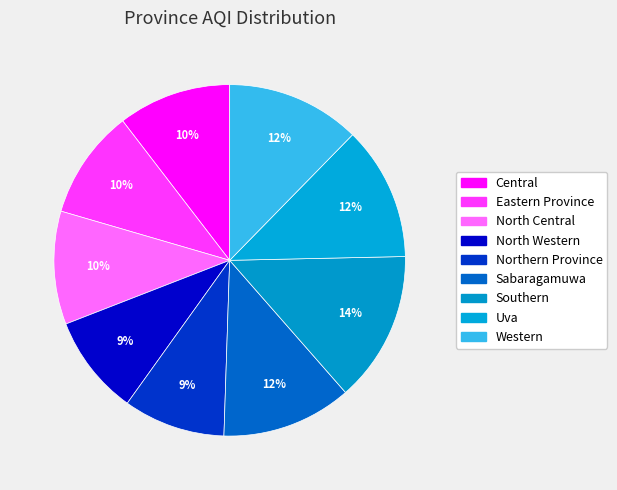

Does Sabaragamuwa account for over 50% of the chart?

No